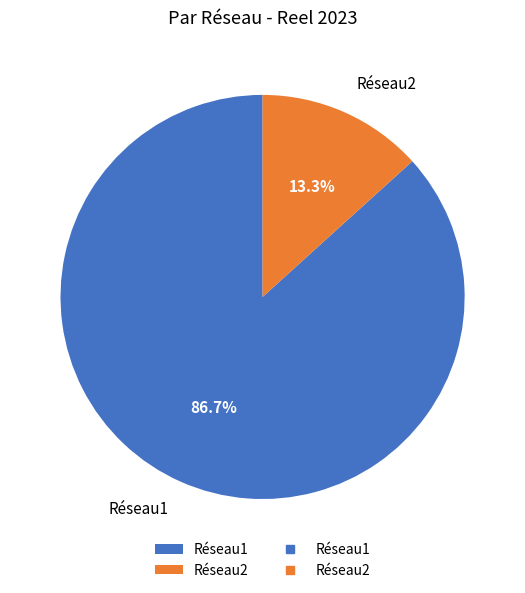

True or false: Réseau1 accounts for 94% of the total.

False